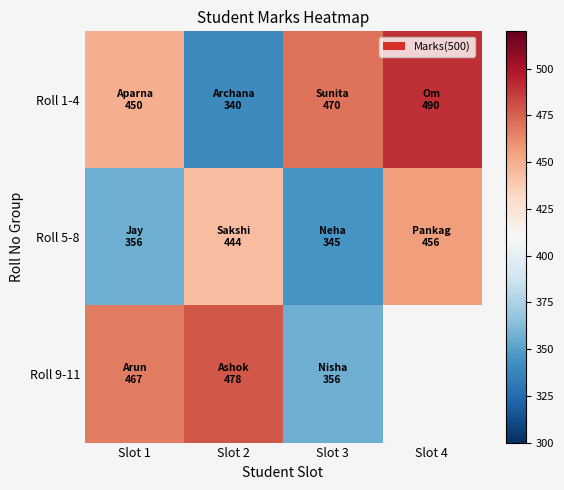

Rank the series at Slot 2 from lowest to highest value.

Roll 1-4, Roll 5-8, Roll 9-11